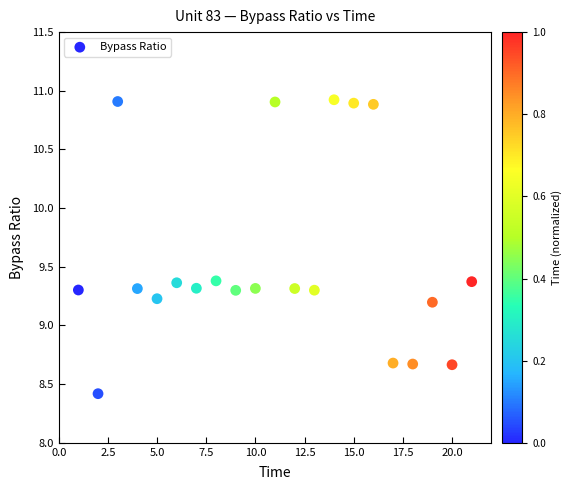

What is the range of Y values (max minus min)?

2.5